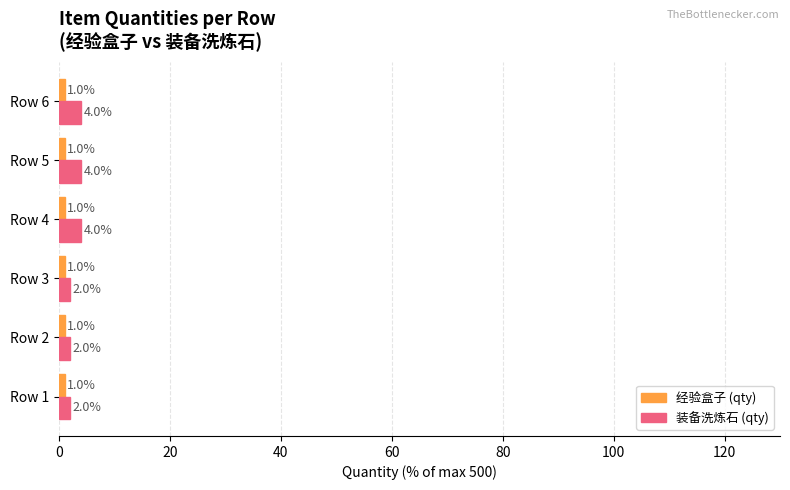

The 装备洗炼石 (qty) series shows 2 at Row 2. True or false?

True